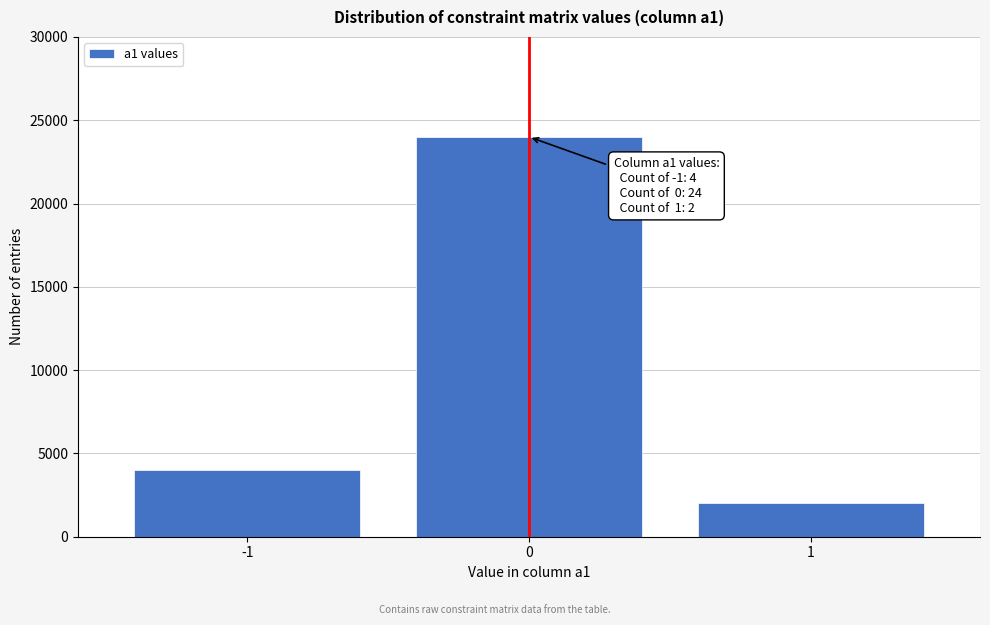

Reading right to left, what are all the values shown in this chart?

1=2000	0=24000	-1=4000